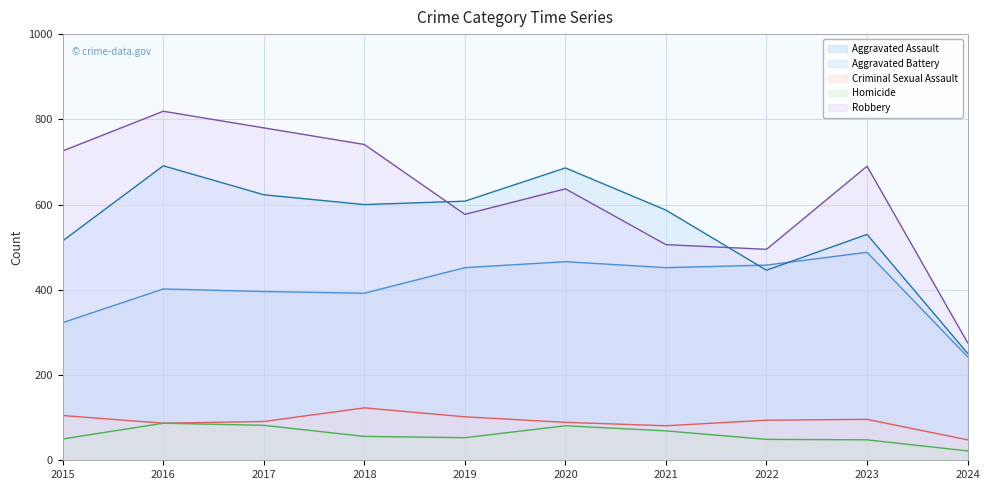

Which series has the largest range (max minus min)?

Robbery